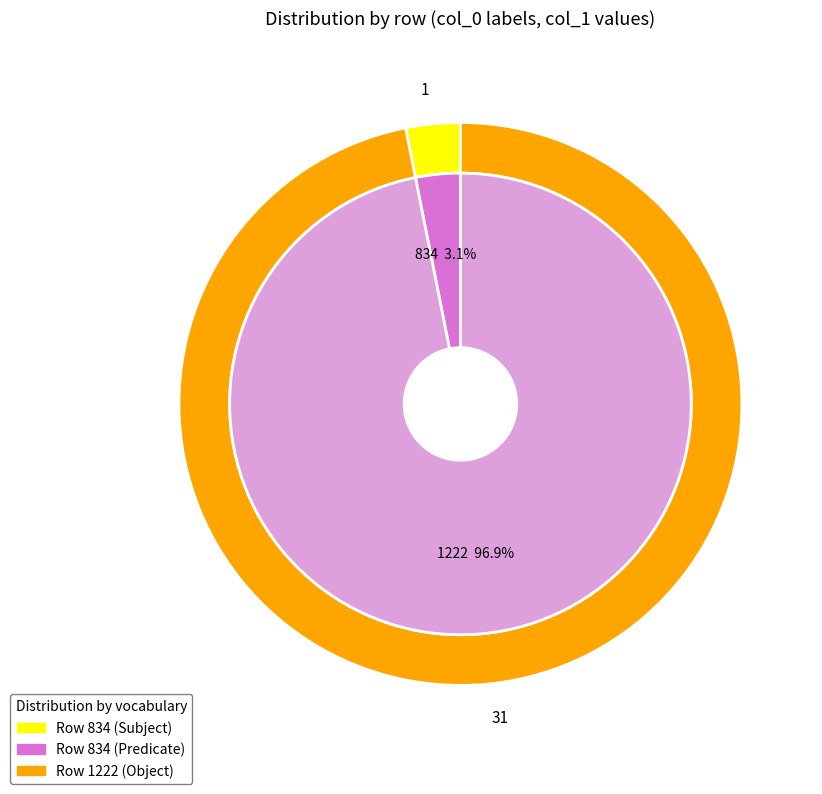

Between 1222 and 834, which is larger?

1222